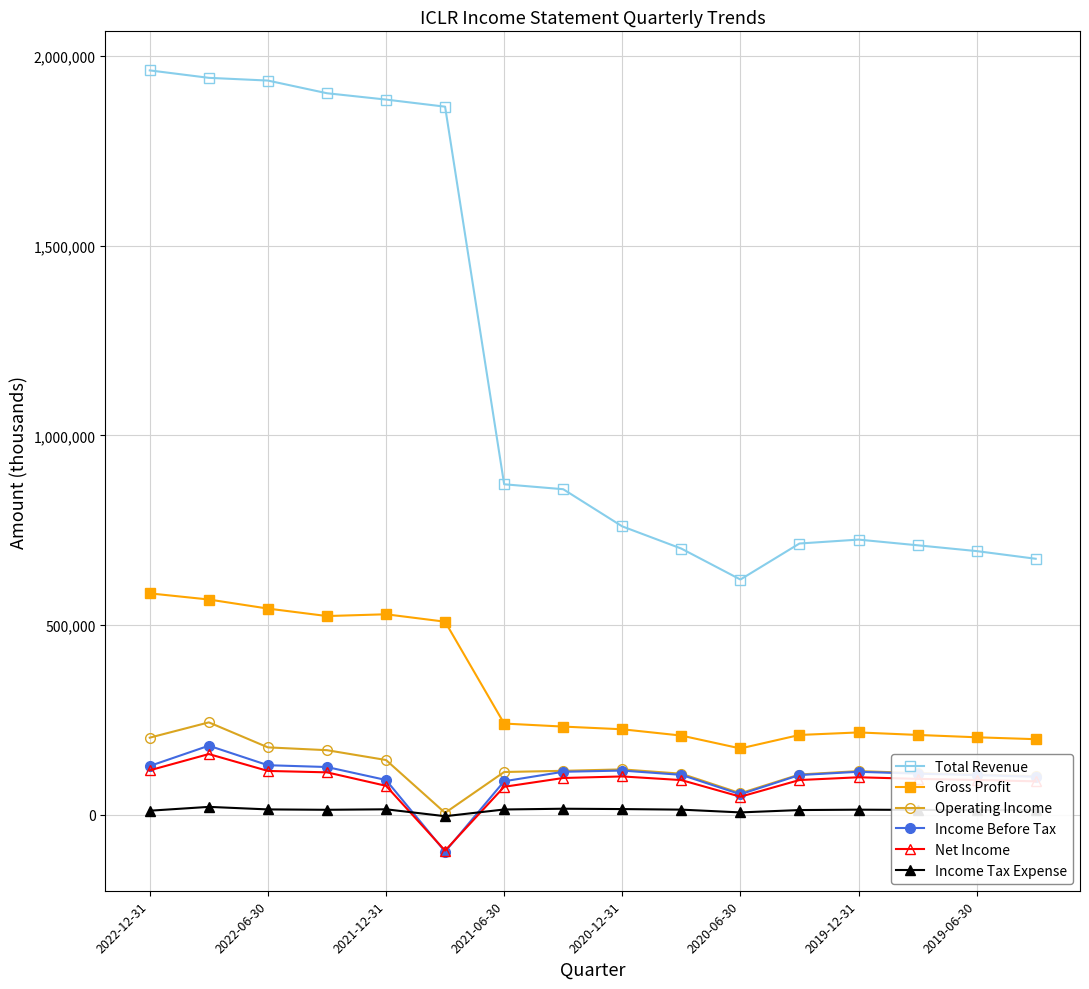

What is the maximum value shown in the chart?

1962000